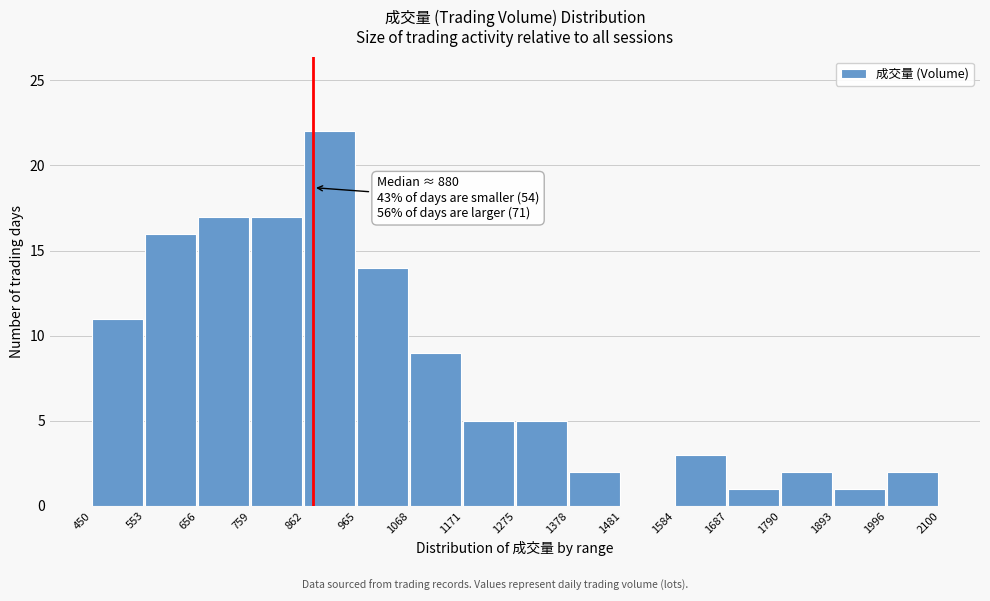

Which range on the x-axis has the tallest bar?

862 to 965